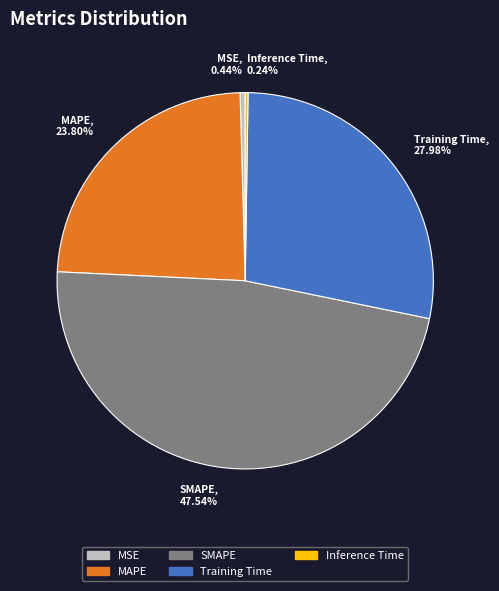

Is there a majority slice in this chart?

No